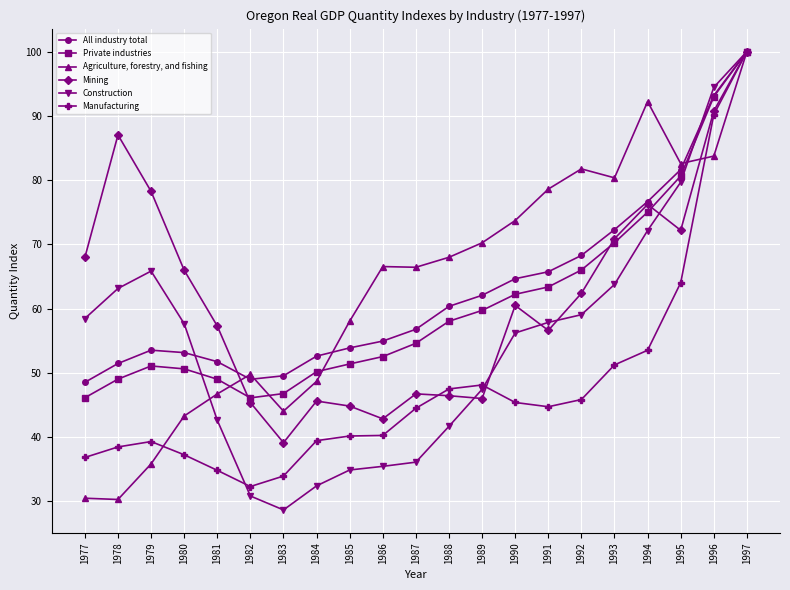

In All industry total, how many points are lower than both neighbors (excluding endpoints)?

1